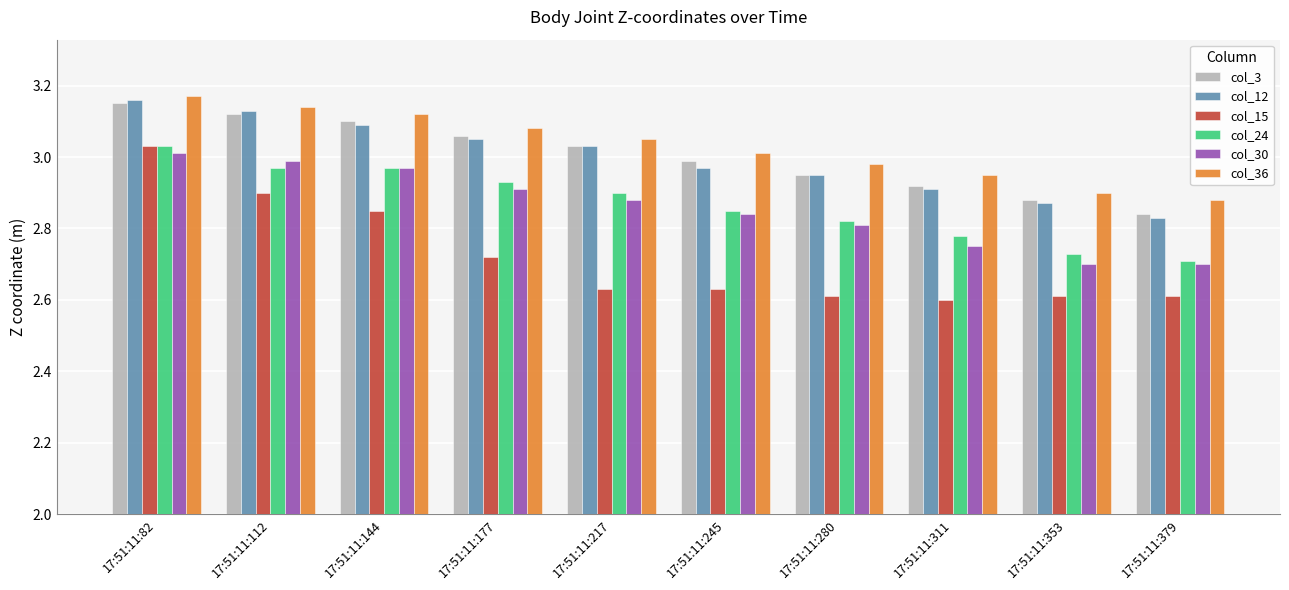

Which category has the highest value across all series?

17:51:11:82